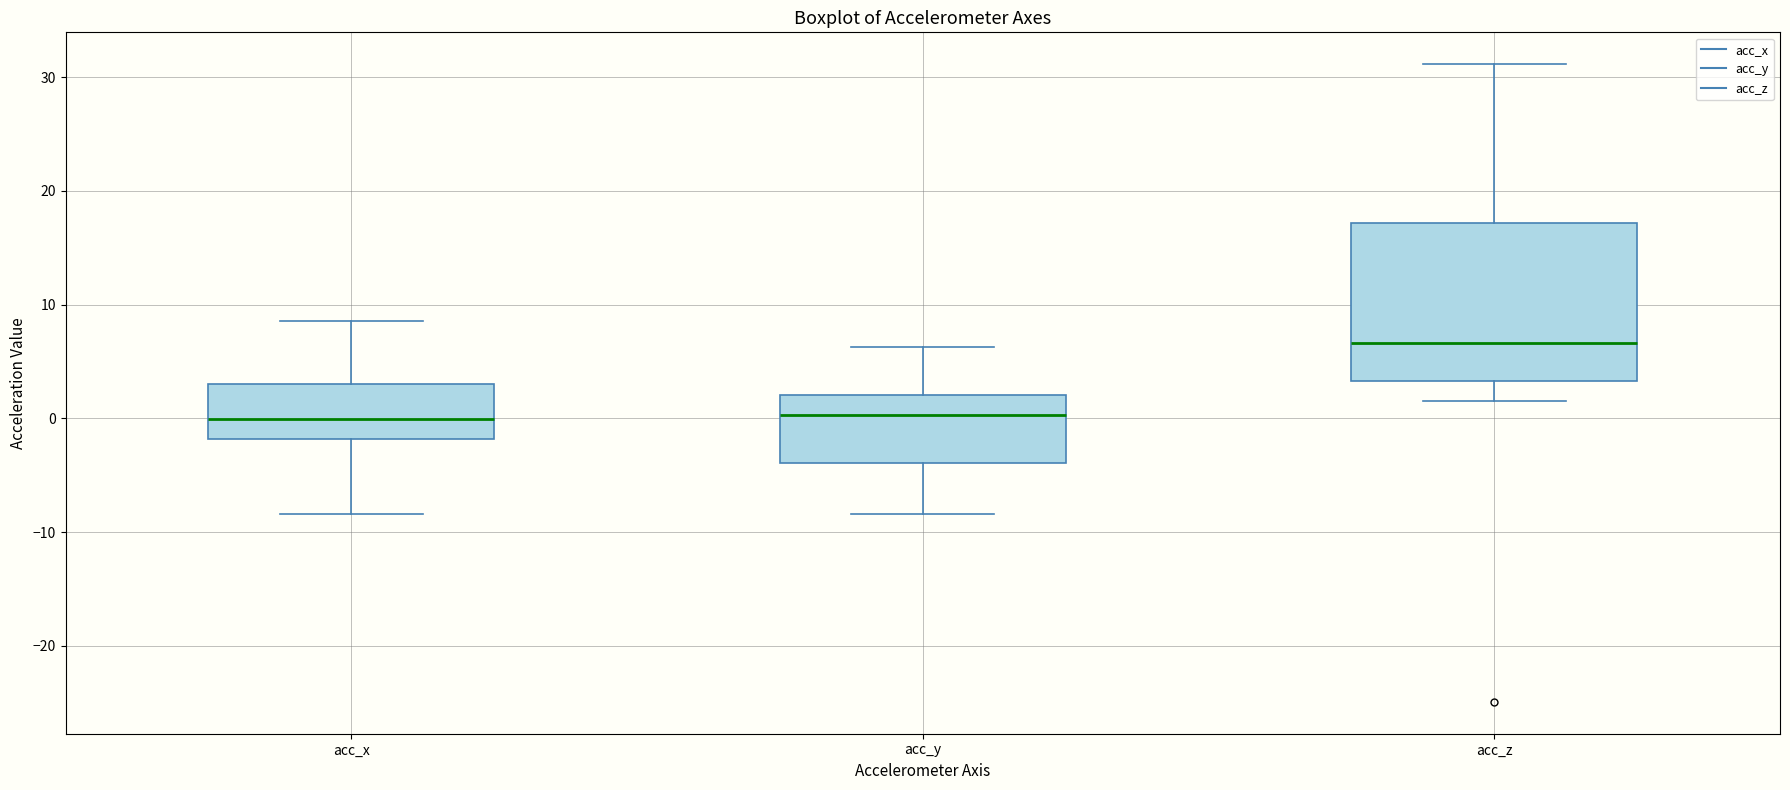

Reading left to right, transcribe this box plot: for each box, give where its median line is, the range the box spans, and where its two whiskers end, as read against the y-axis. The values are not printed on the chart, so give them approximately, as read against the axis.

acc_x: median 0, box -2 to 3, whiskers -8 to 9
acc_y: median 0, box -4 to 2, whiskers -8 to 6
acc_z: median 7, box 3 to 17, whiskers 2 to 31